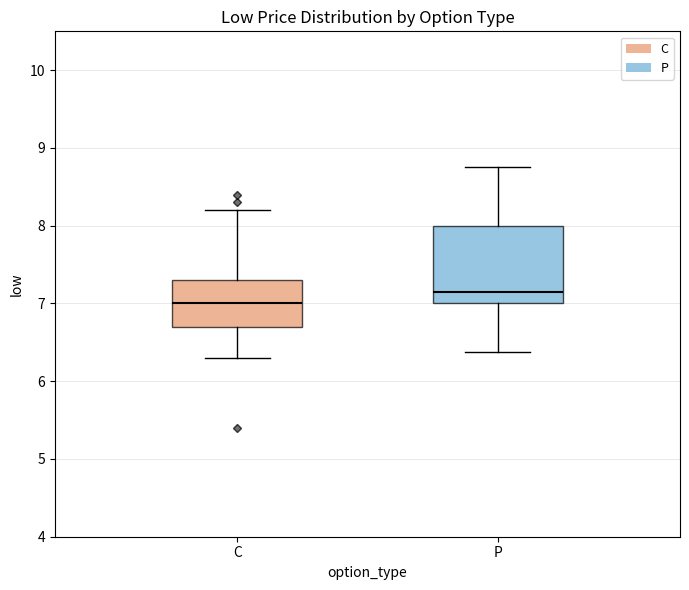

Which box's median line is the highest?

P